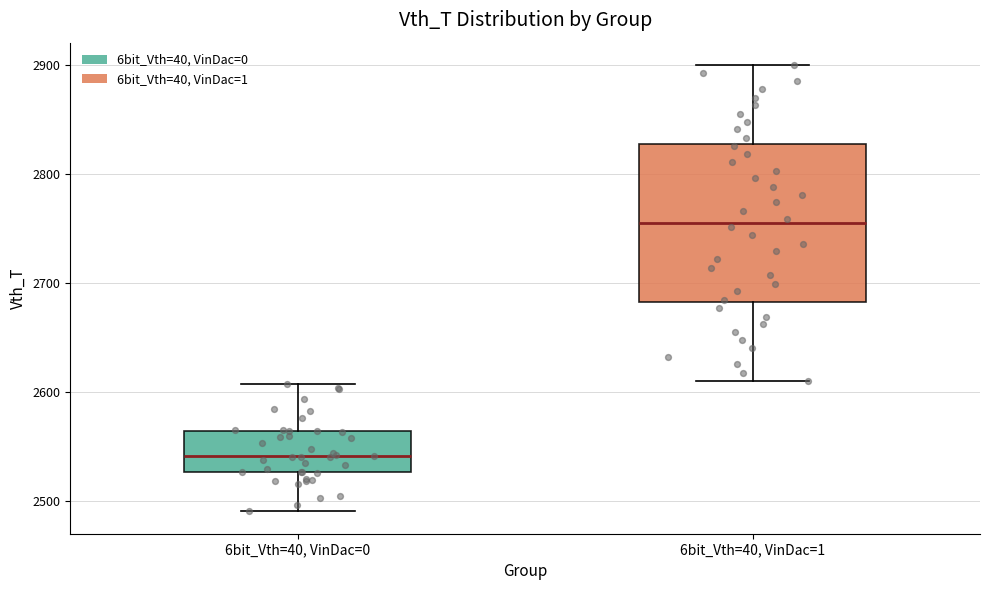

Which box has the highest median line?

6bit_Vth=40, VinDac=1